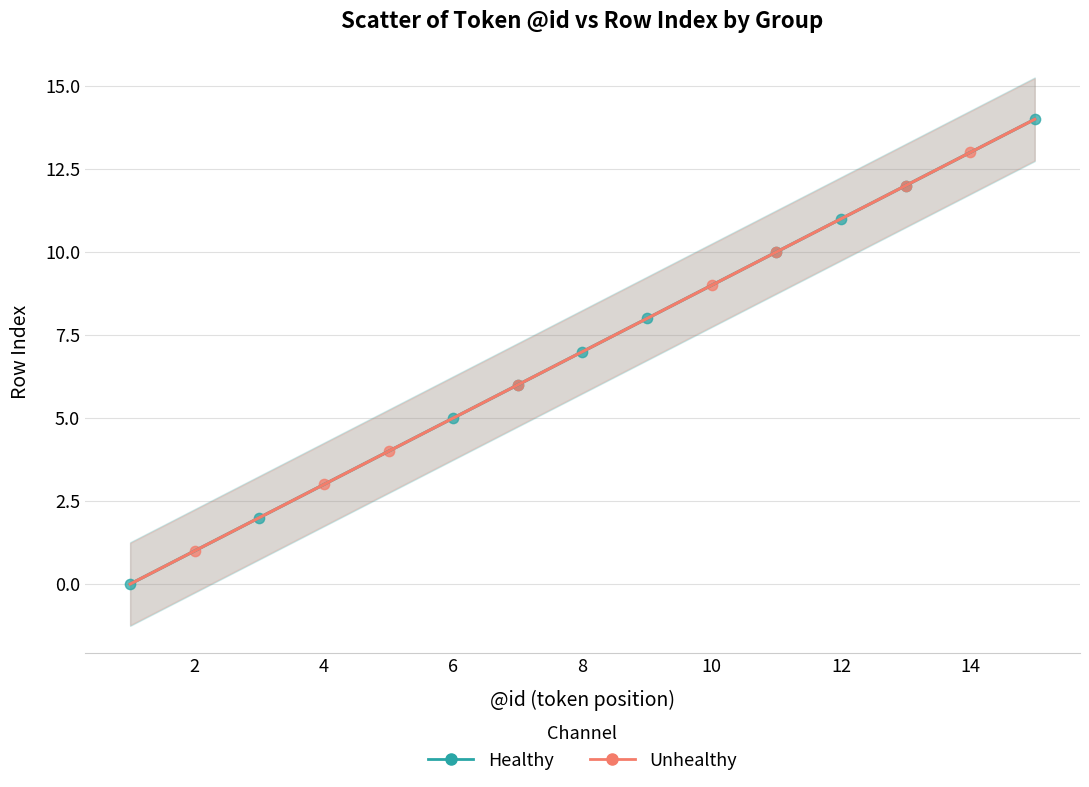

Which series reaches the minimum Y coordinate?

Healthy